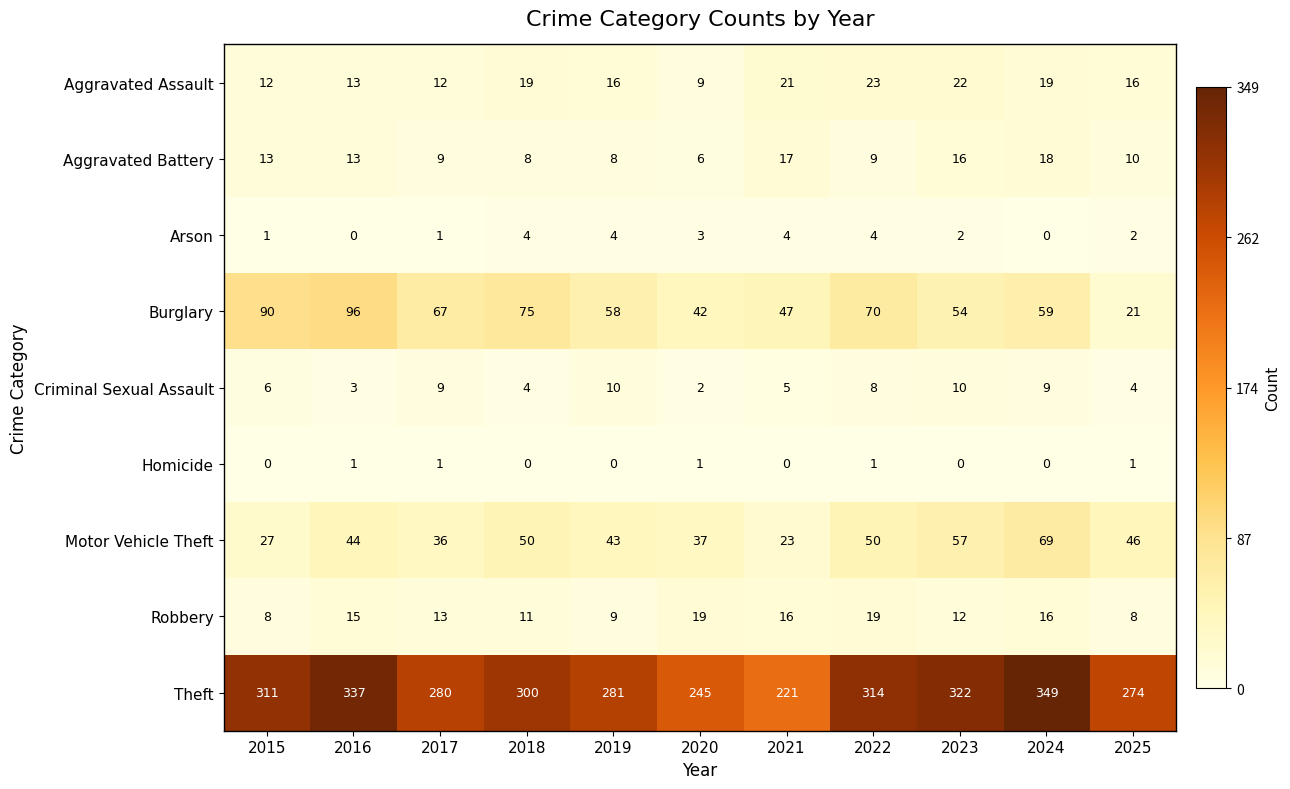

Which series changed the most between 2016 and 2025?

Burglary